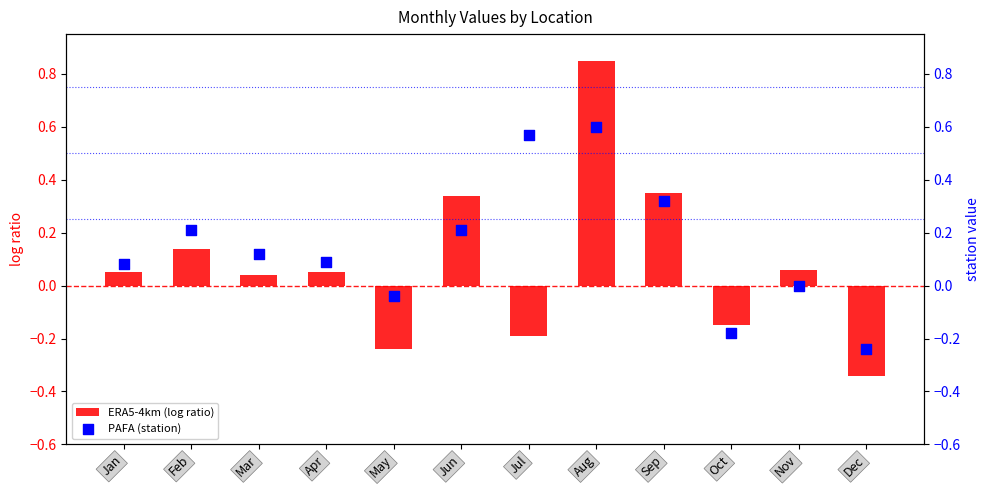

Which series reaches the minimum Y coordinate?

ERA5-4km (log ratio)